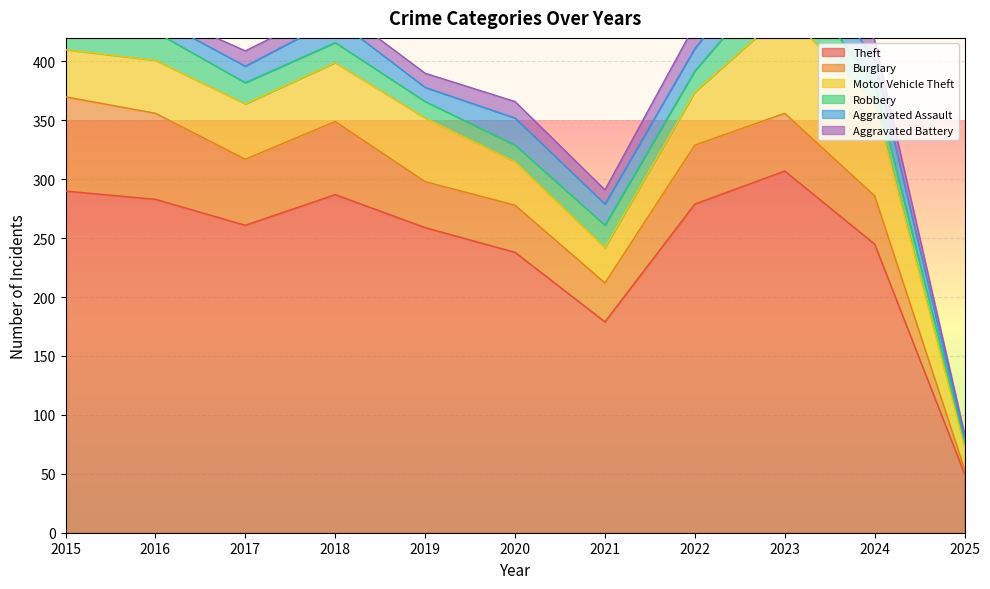

Count the Aggravated Battery values in the range 8 to 16.

7